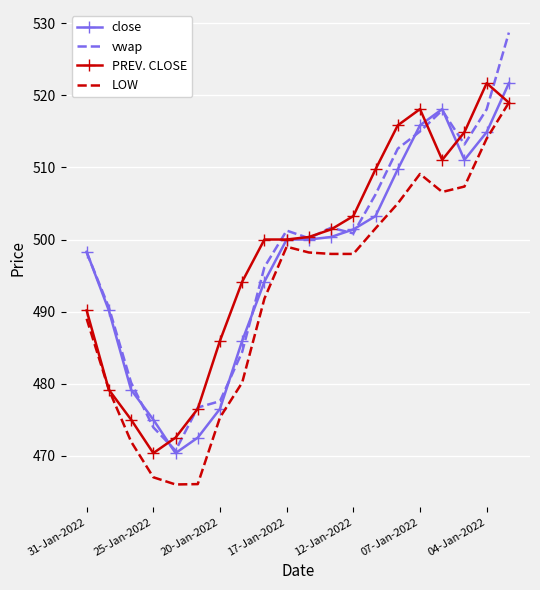

What is the minimum value for close?

470.4